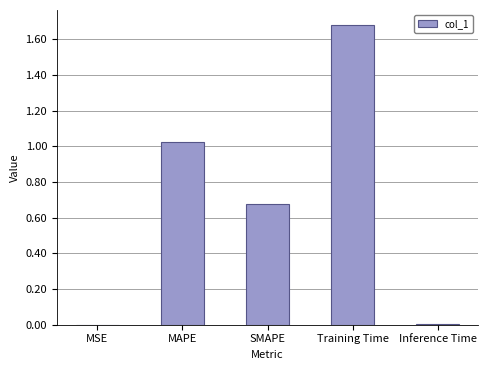

At which category does the chart reach its peak across all series?

Training Time